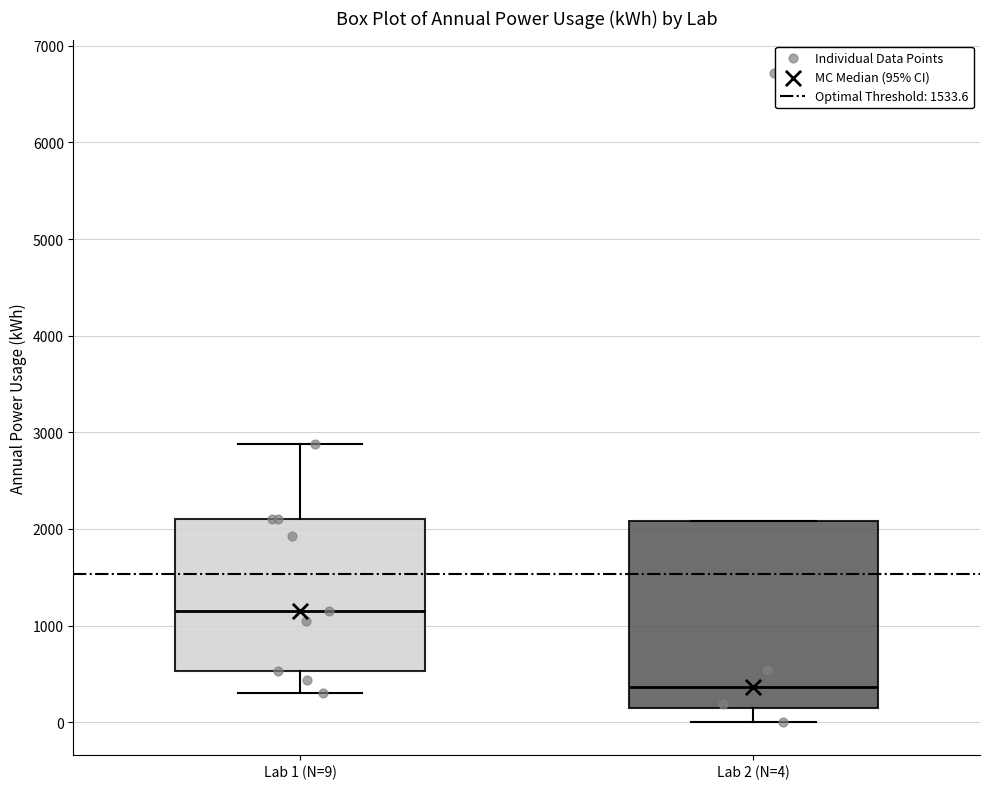

Reading left to right, transcribe this box plot: for each box, give where its median line is, the range the box spans, and where its two whiskers end, as read against the y-axis. The values are not printed on the chart, so give them approximately, as read against the axis.

Lab 1 (N=9): median 1200, box 500 to 2100, whiskers 300 to 2900
Lab 2 (N=4): median 400, box 100 to 2100, whiskers 0 to 2100